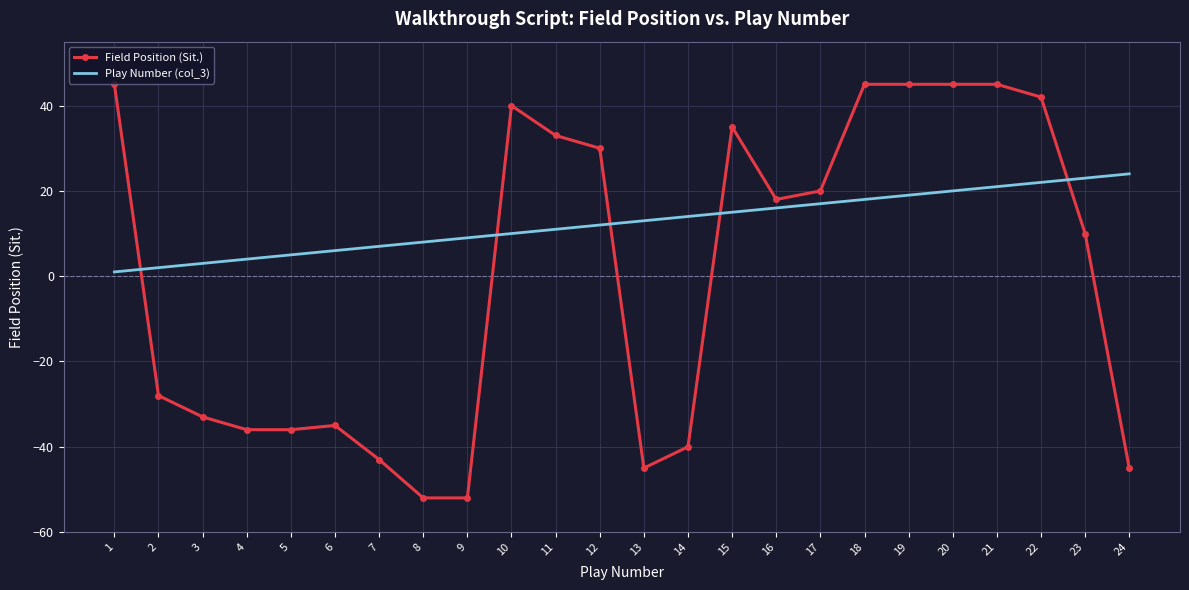

Which series ends up on top after the final intersection of Play Number (col_3) and Field Position (Sit.)?

Play Number (col_3)